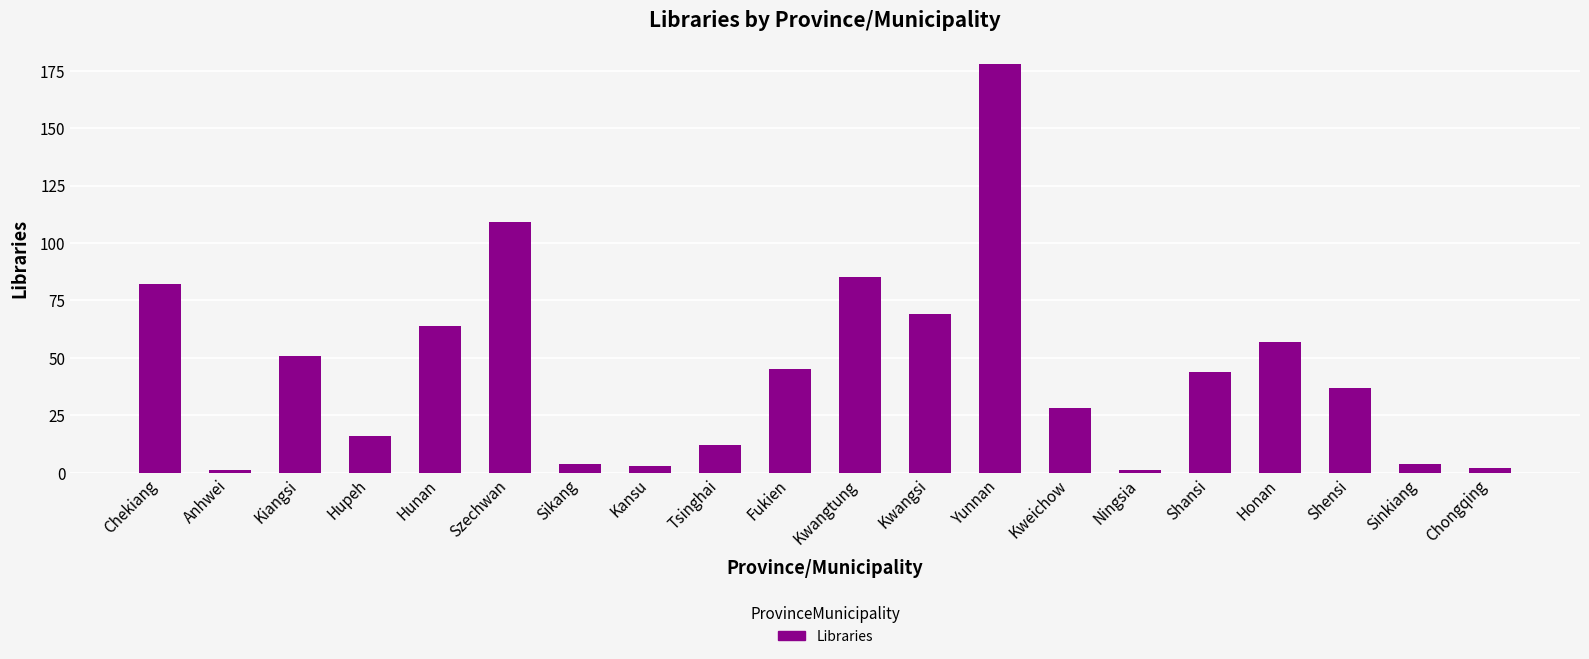

Between Kansu and Kiangsi, which is larger?

Kiangsi